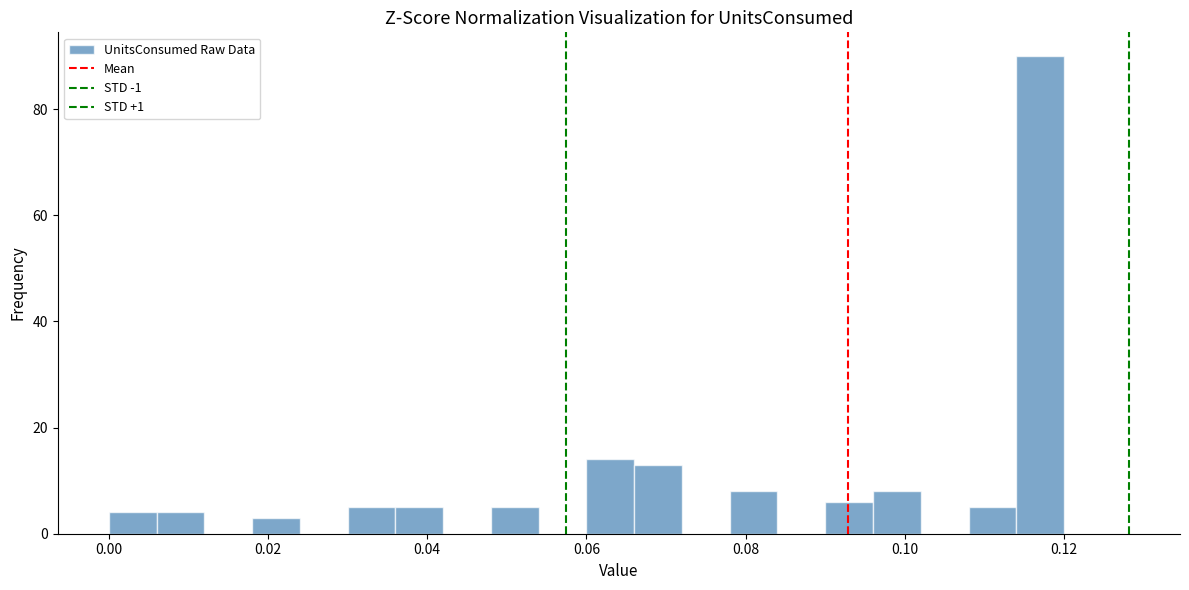

Read against the x-axis, roughly where is the centre of the tallest bar?

0.118